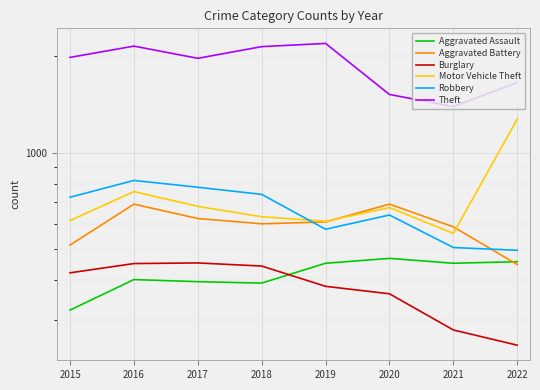

Which series has the largest total across all categories?

Theft